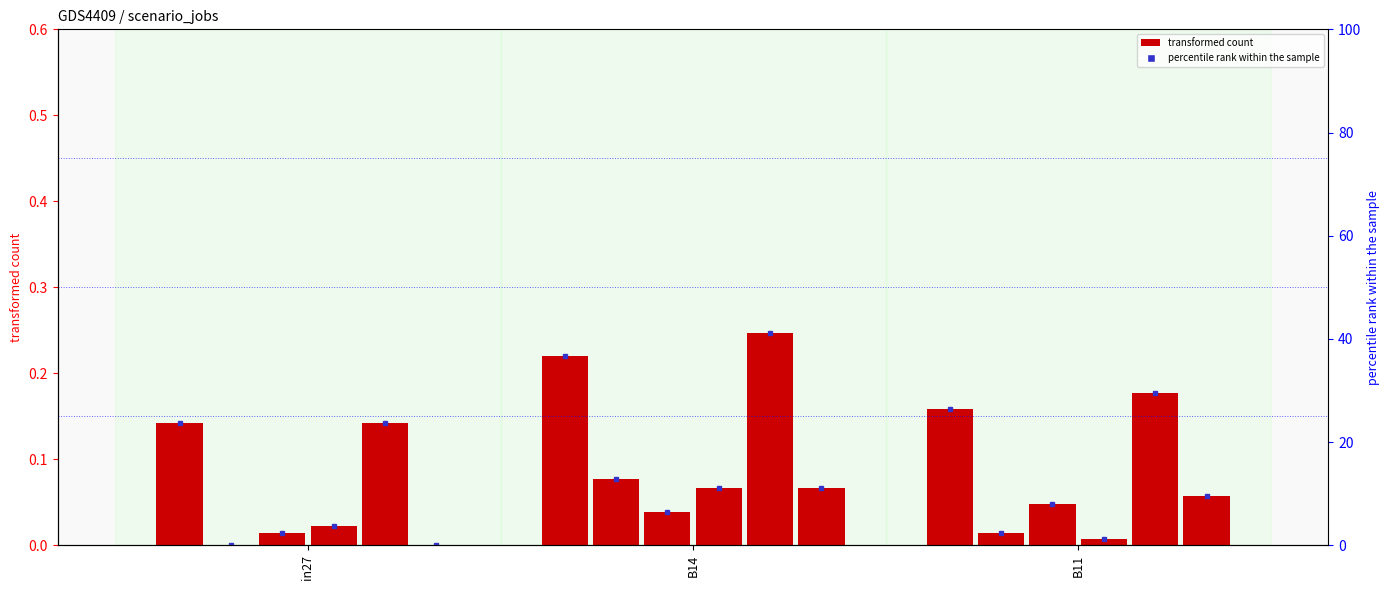

At which category is the sum across all series the highest?

B14